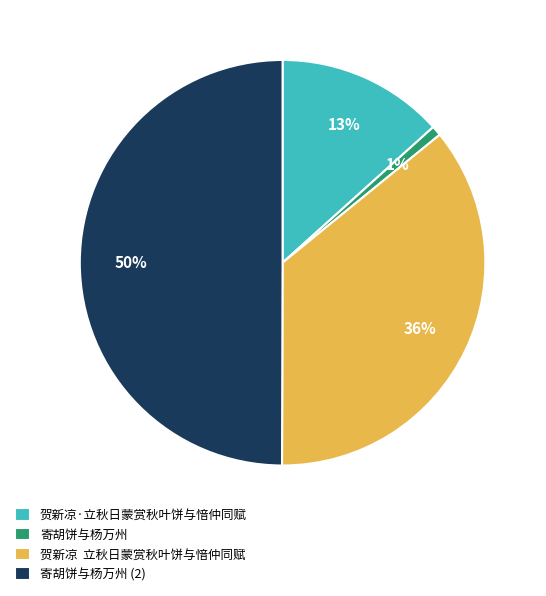

Is 寄胡饼与杨万州 the majority of the pie?

No